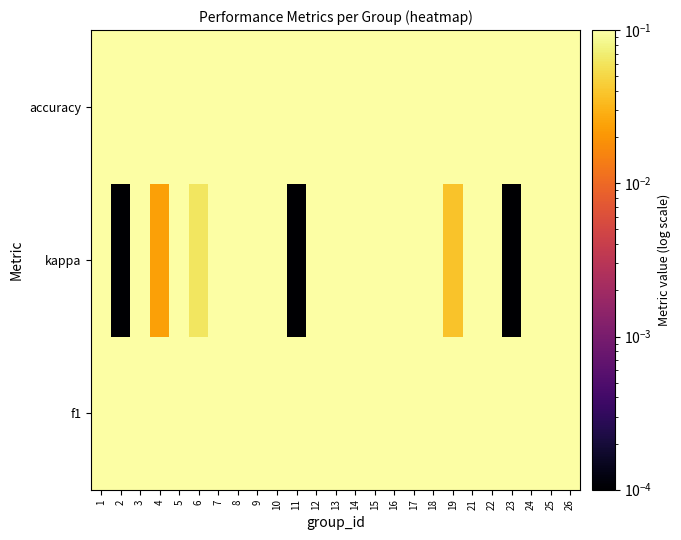

What is the spread (max minus min) of values at 3?

0.2